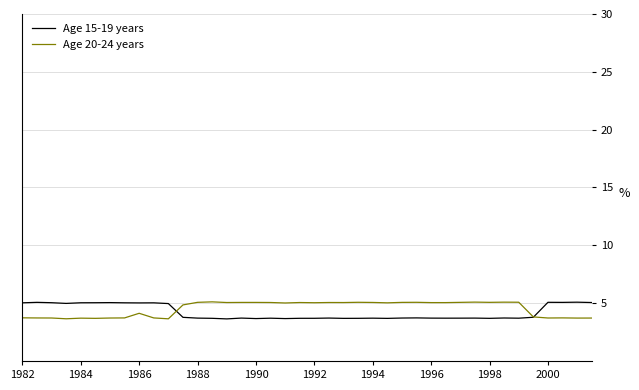

What is the smallest value displayed?

3.6